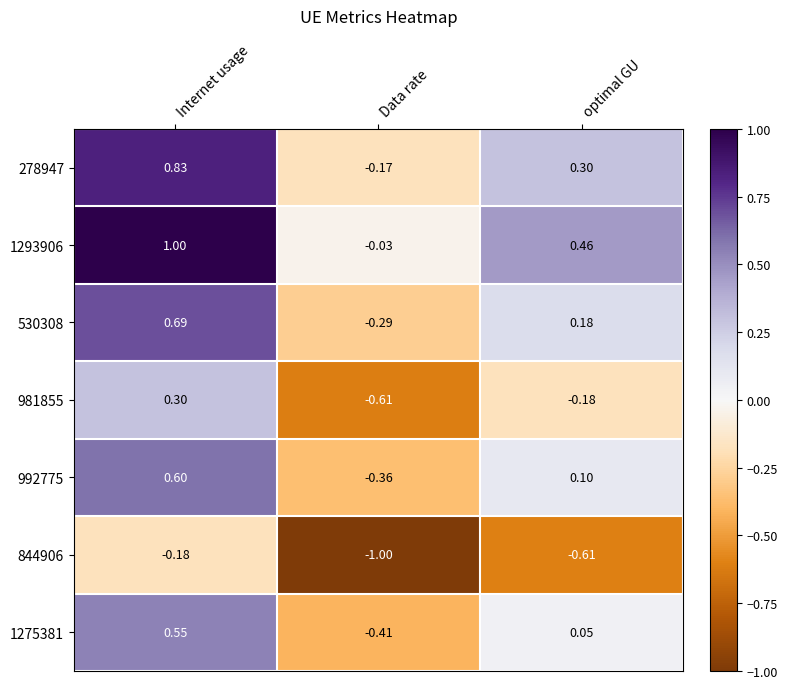

At which category is the sum across all series the highest?

Internet usage